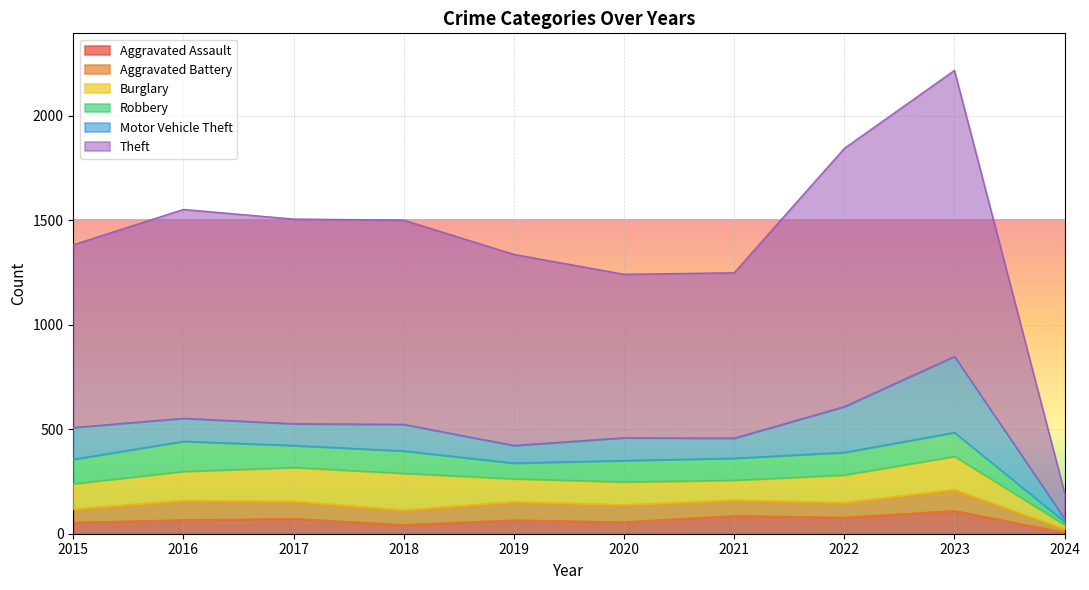

At 2024, list the series in order from largest to smallest.

Theft, Burglary, Aggravated Battery, Motor Vehicle Theft, Robbery, Aggravated Assault